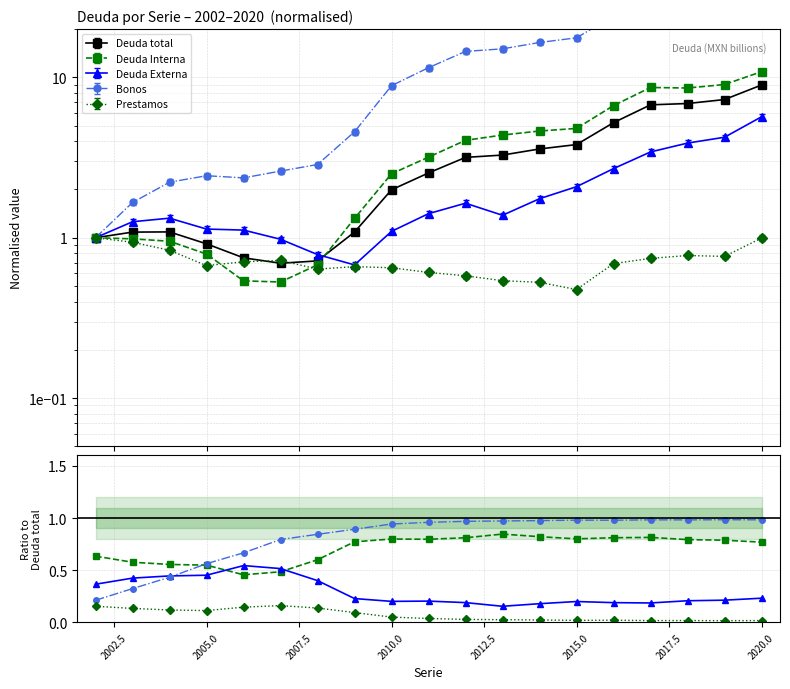

Reading left to right, transcribe all the data shown in this chart.

Deuda Interna: 0.6	0.6	0.6	0.5	0.5	0.5	0.6	0.8	0.8	0.8	0.8	0.8	0.8	0.8	0.8	0.8	0.8	0.8	0.8
Deuda Externa: 0.4	0.4	0.4	0.5	0.5	0.5	0.4	0.2	0.2	0.2	0.2	0.2	0.2	0.2	0.2	0.2	0.2	0.2	0.2
Bonos: 0.2	0.3	0.4	0.6	0.7	0.8	0.8	0.9	0.9	1.0	1.0	1.0	1.0	1.0	1.0	1.0	1.0	1.0	1.0
Prestamos: 0.2	0.1	0.1	0.1	0.1	0.2	0.1	0.1	0.1	0.0	0.0	0.0	0.0	0.0	0.0	0.0	0.0	0.0	0.0